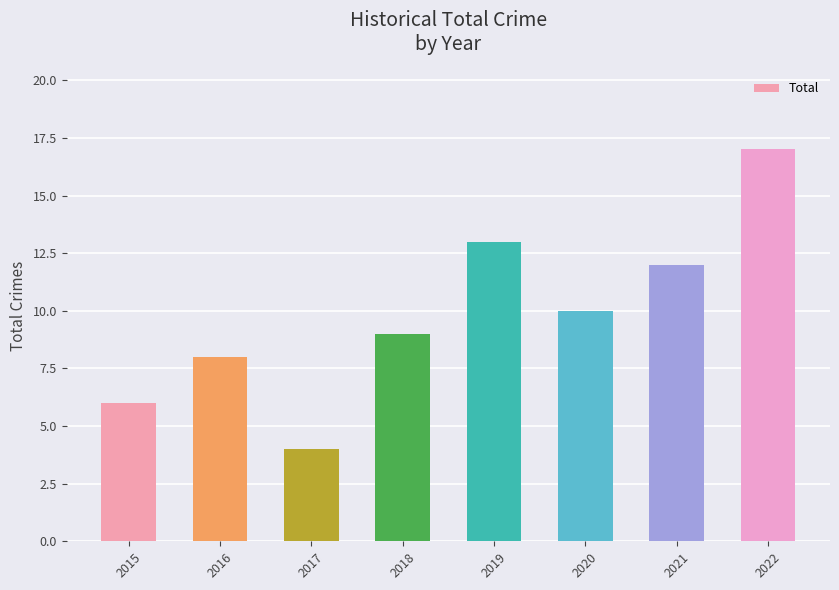

List the labels in order of value, smallest first.

2017, 2015, 2016, 2018, 2020, 2021, 2019, 2022